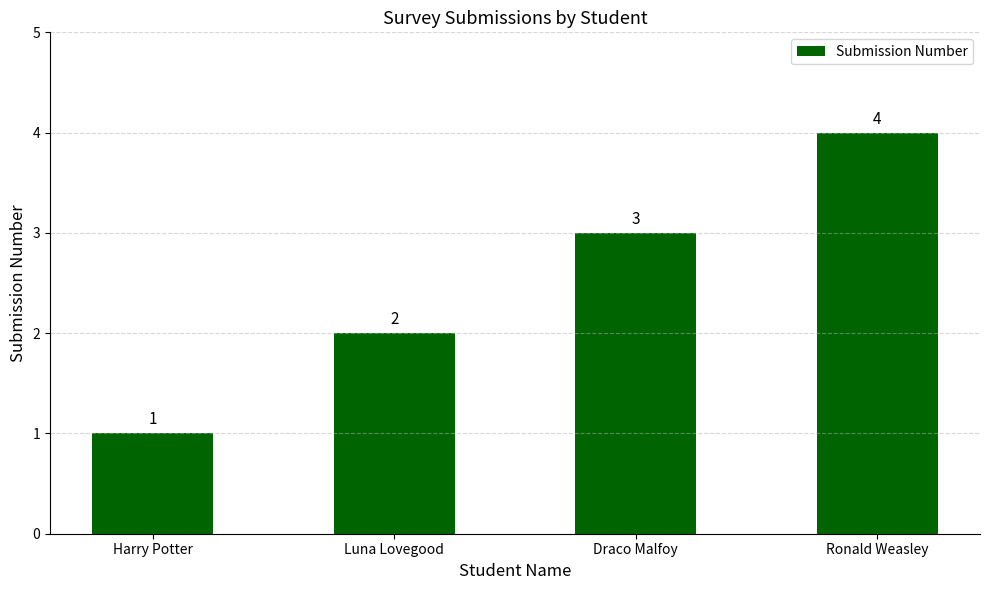

What is the change in value from Luna Lovegood to Ronald Weasley?

+2